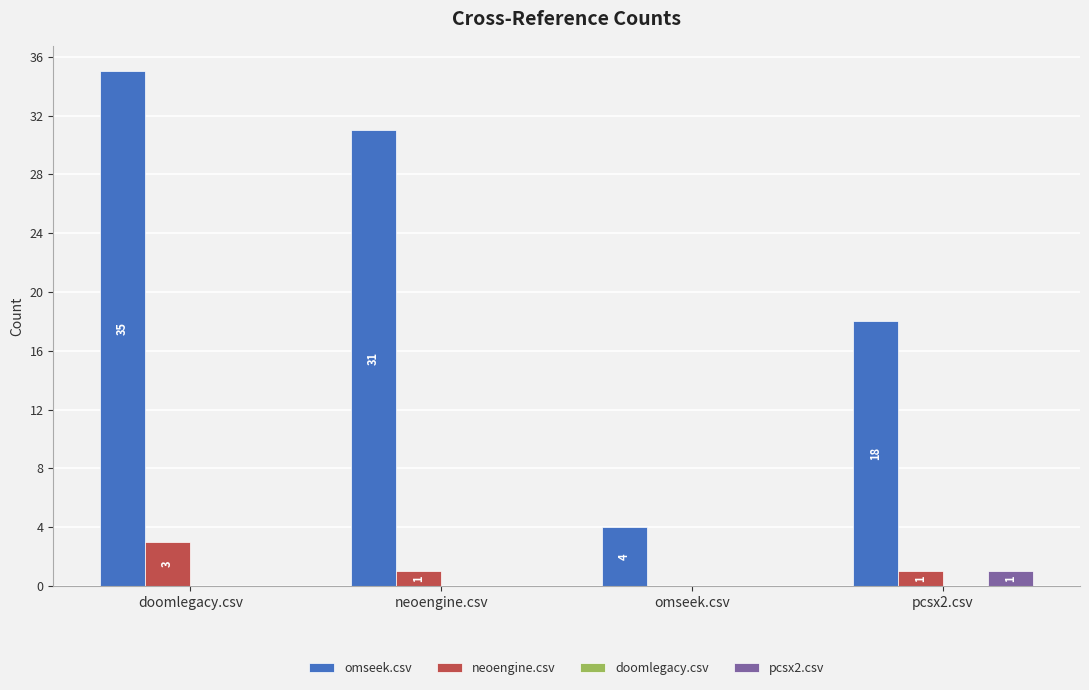

How many categories are shown in the chart?

4